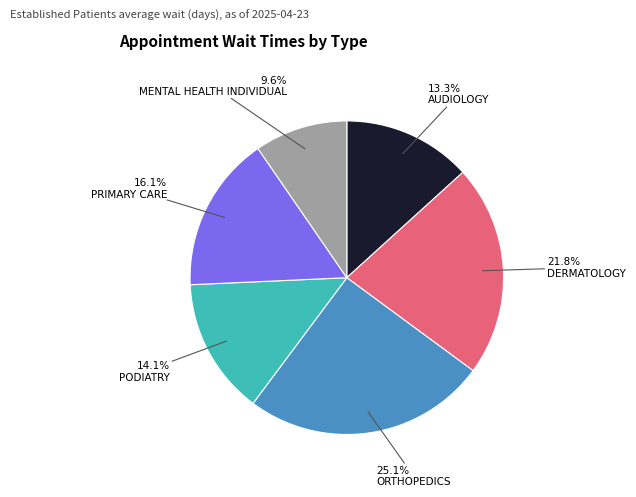

Is there any slice that represents more than half of the pie?

No